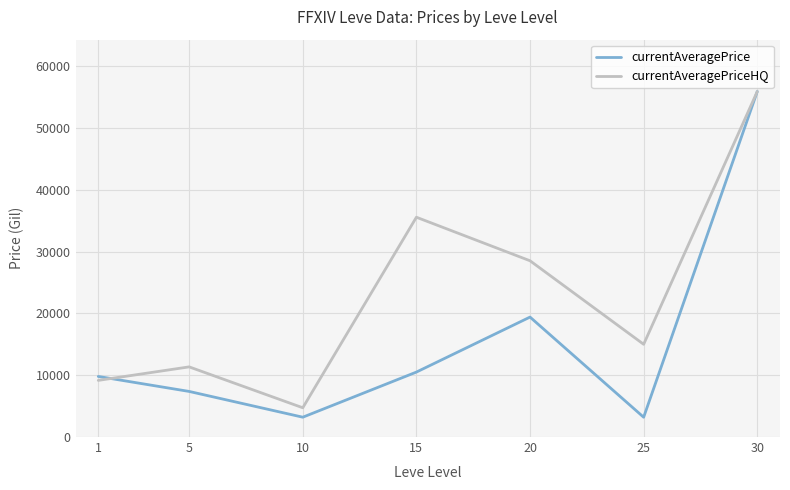

What is the difference between the maximum and minimum values in the currentAveragePriceHQ series?

51157.0